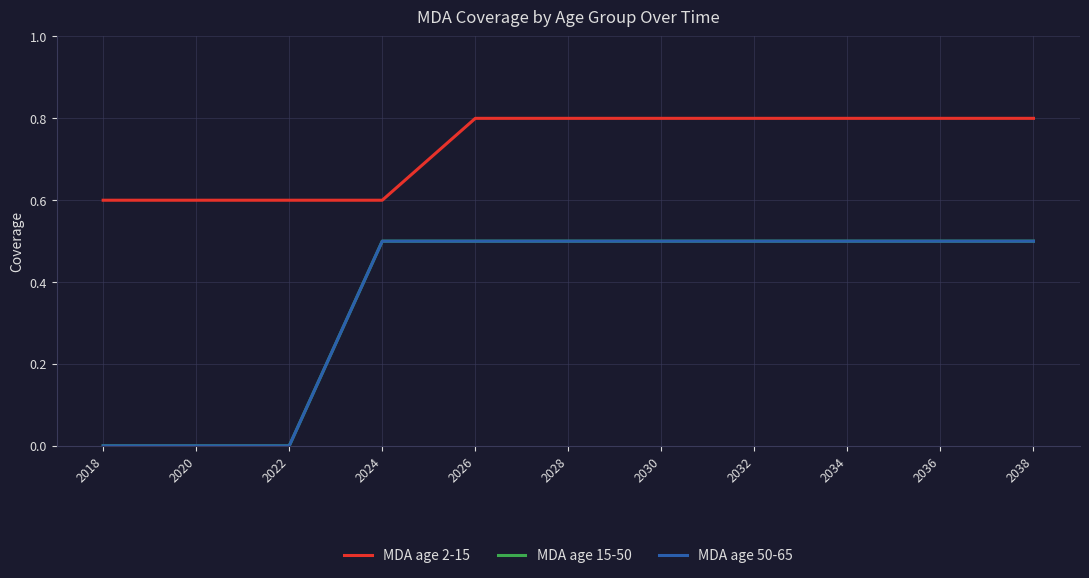

Does the chart have visible grid lines?

Yes